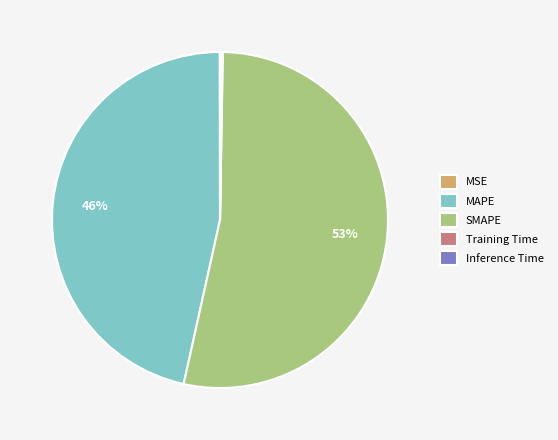

Is it true that MAPE is 46% of the pie?

True